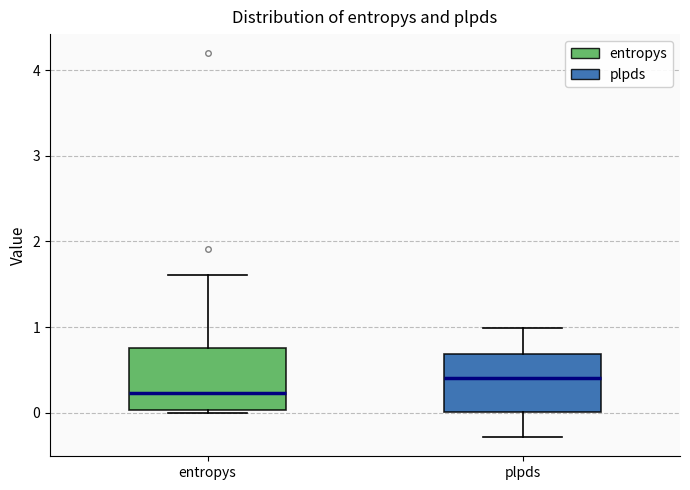

Where is the upper edge of the box for plpds on the y-axis? The values are not printed on the chart, so give them approximately, as read against the axis.

0.7